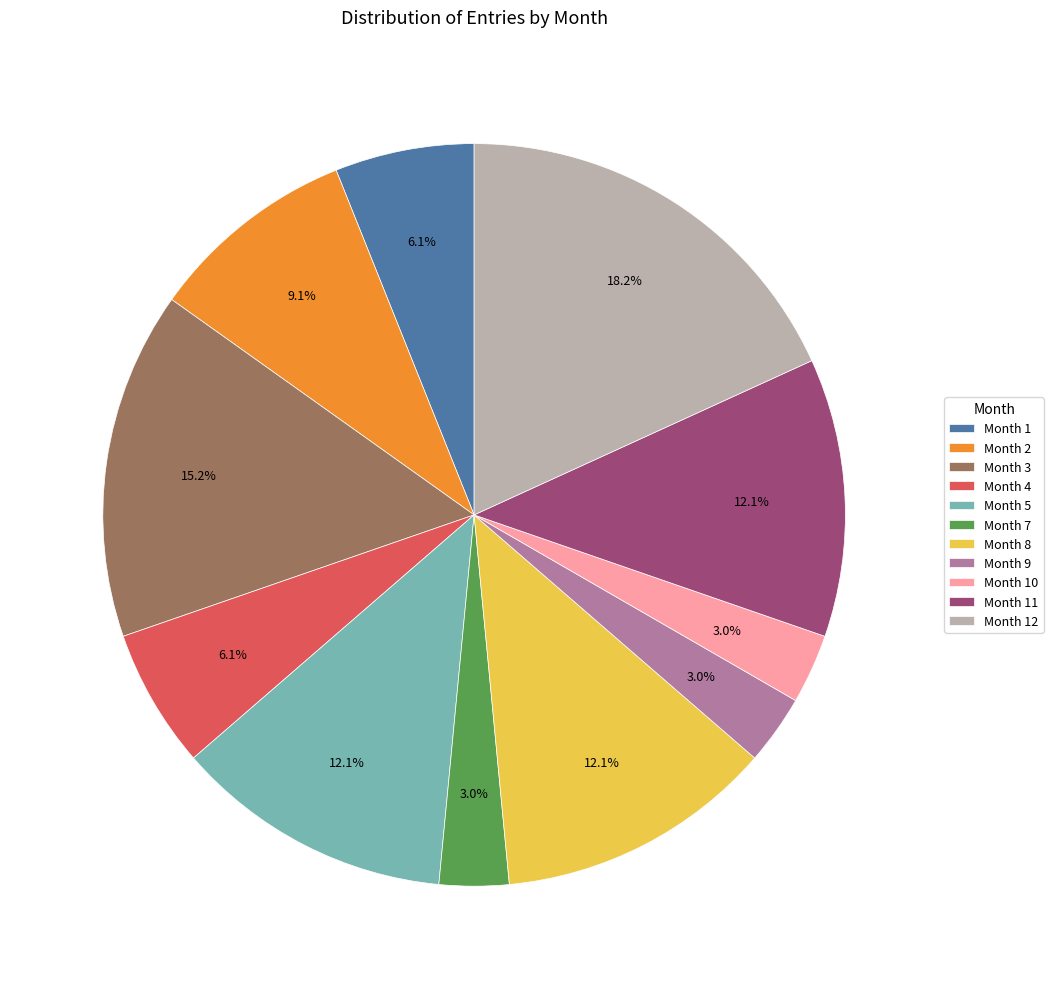

How many segments does this pie chart have?

11